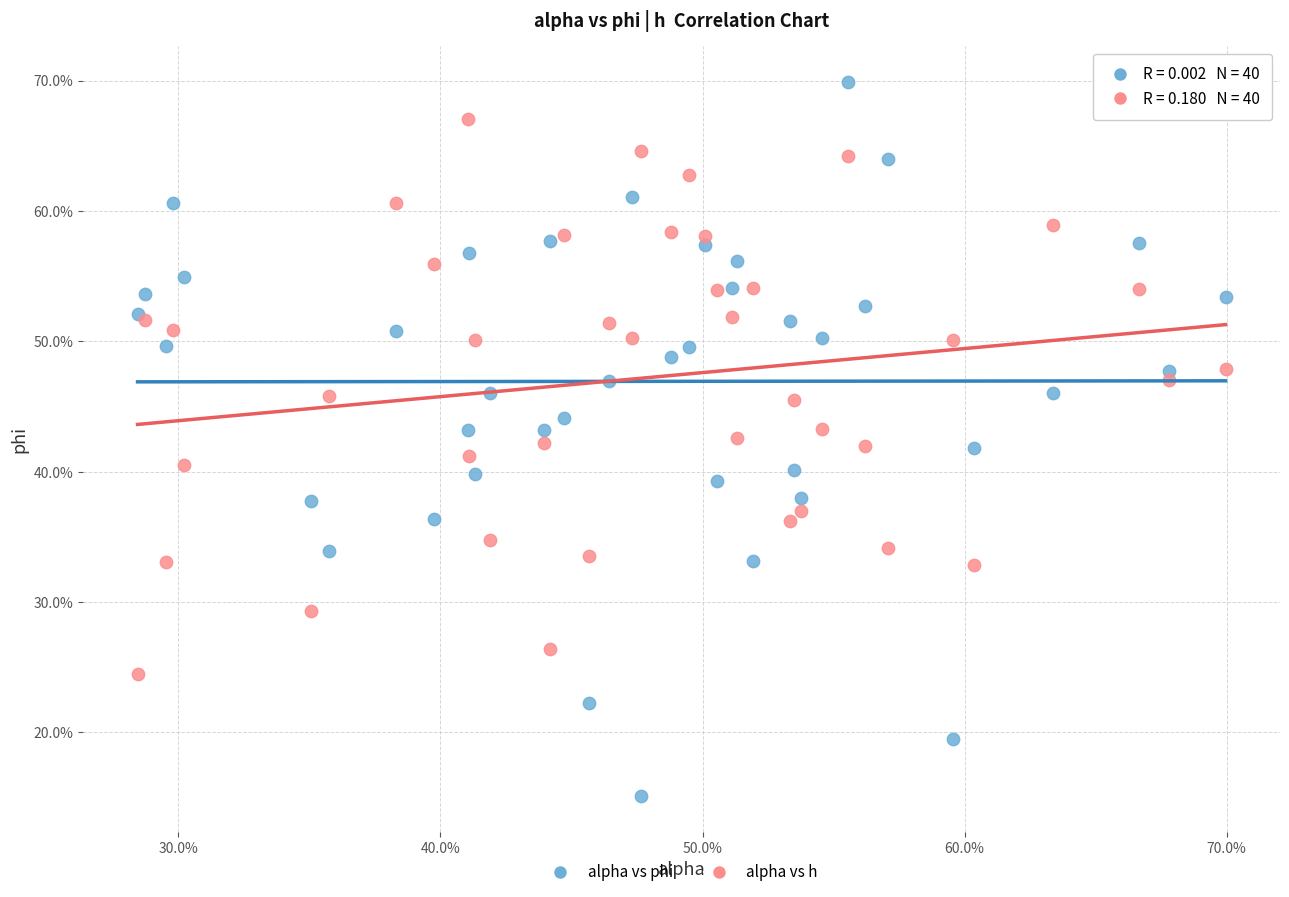

Which series has the widest spread of Y values?

alpha vs phi